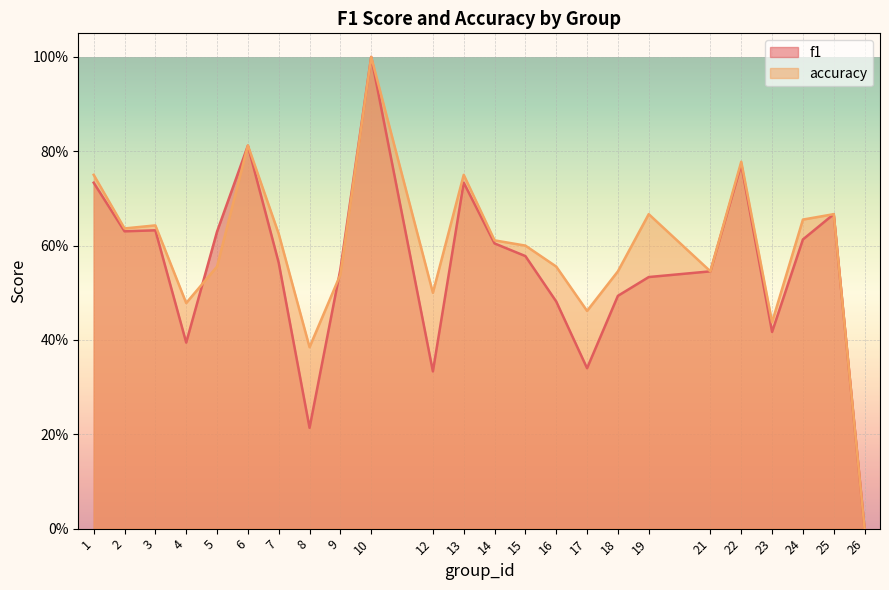

Between 13 and 24, which series saw the biggest shift?

f1